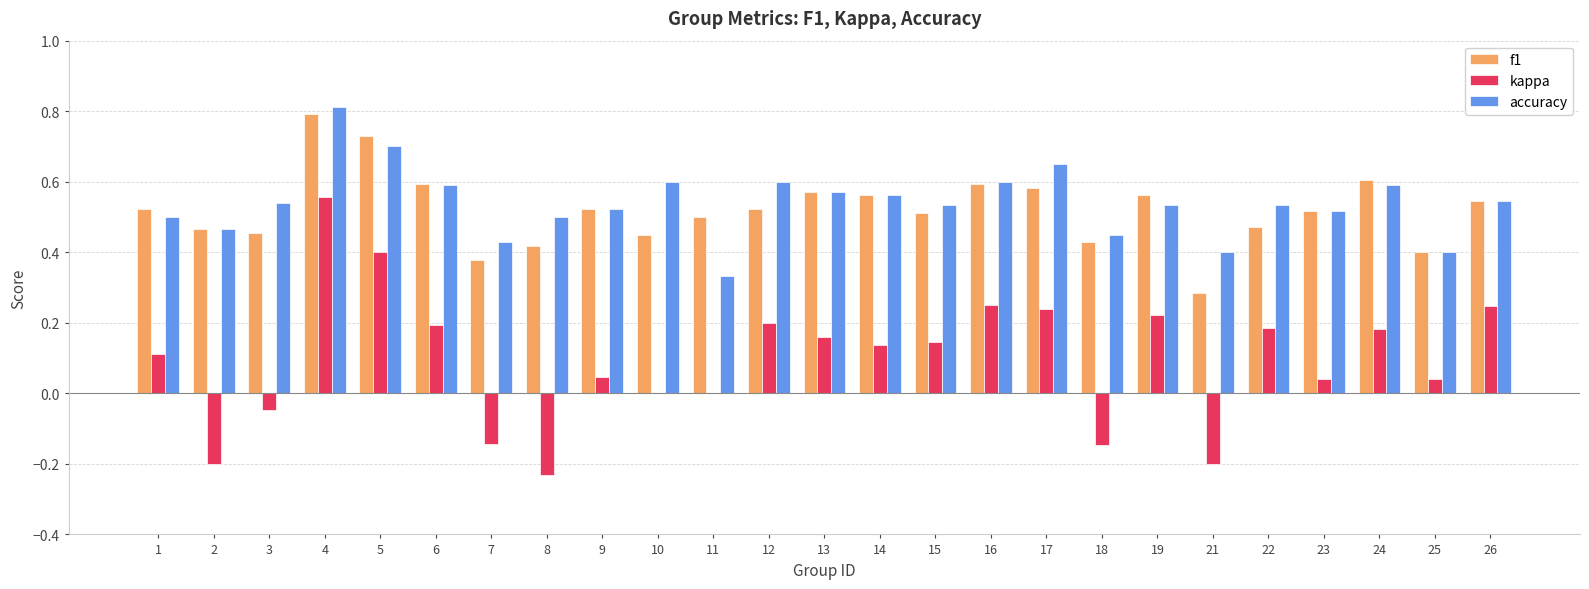

Which label corresponds to the largest value in the chart?

4